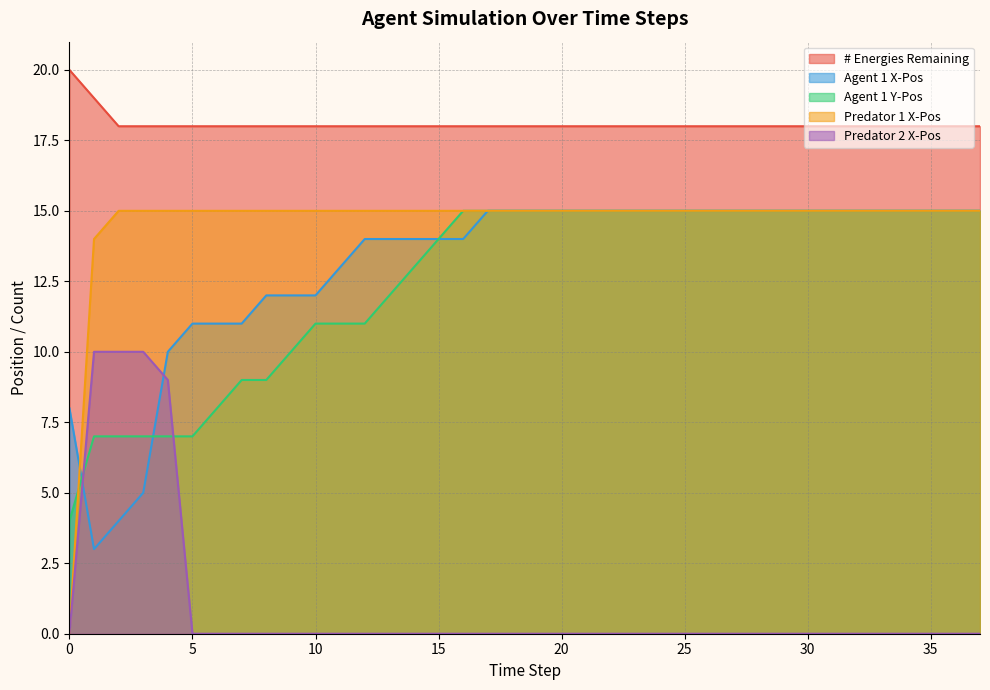

What is the value of the Predator 1 X-Pos point at the 2nd from the left?

14